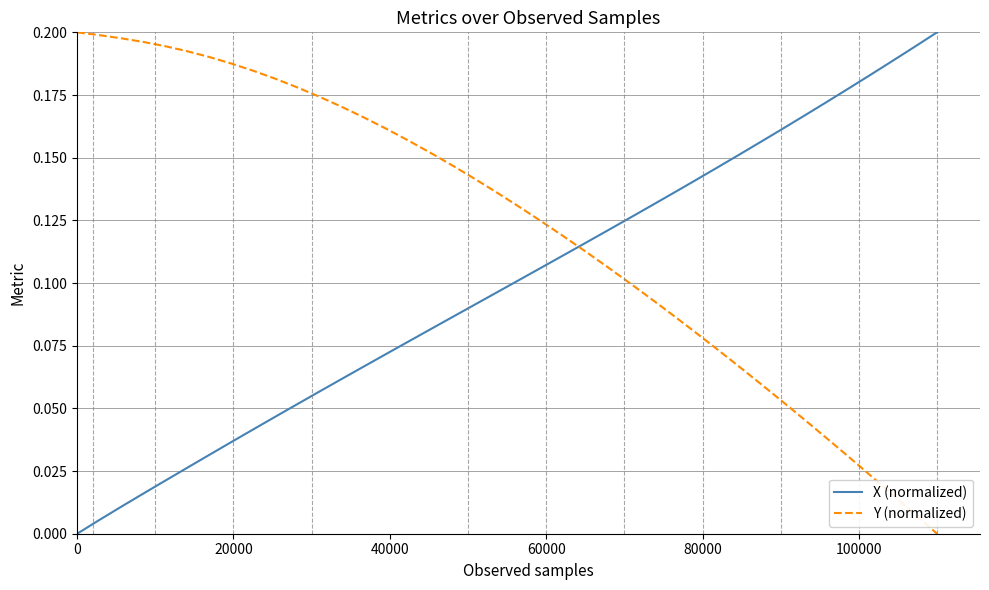

Rank the series by their average value, from lowest to highest.

X (normalized), Y (normalized)